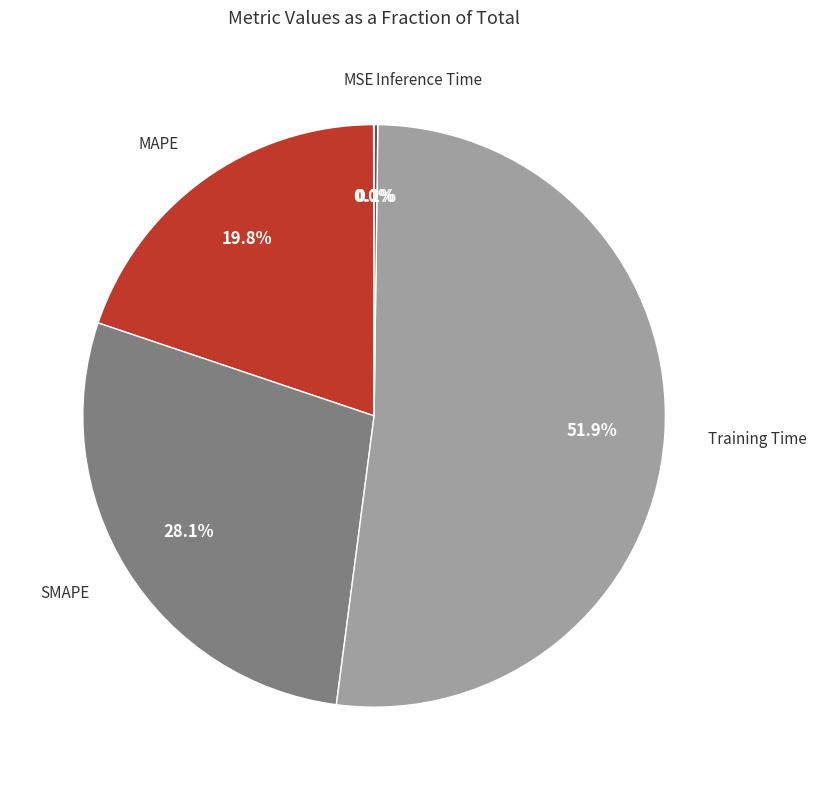

Does any single category account for the majority?

Yes